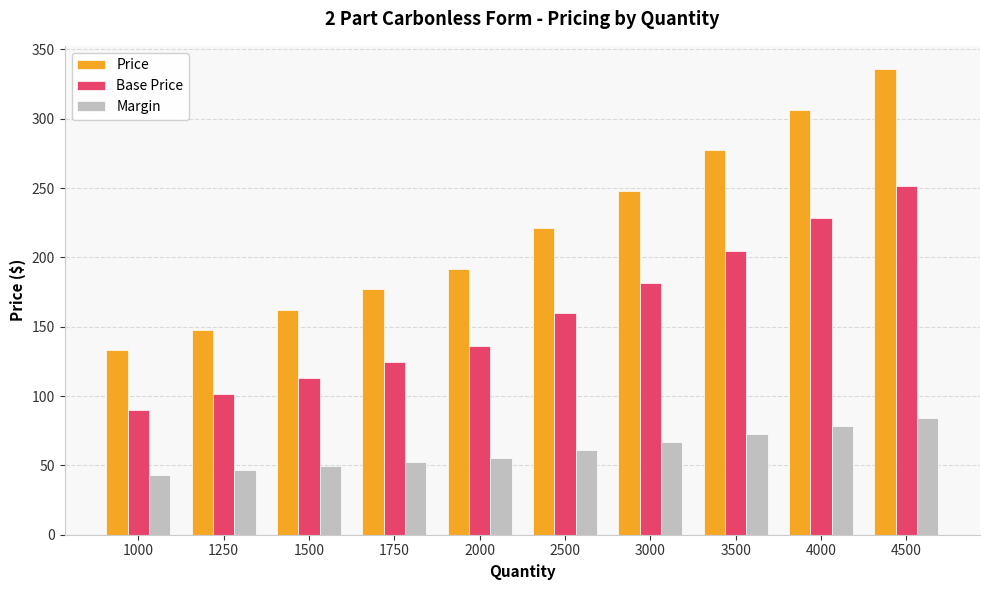

Which category has the highest value across all series?

4500